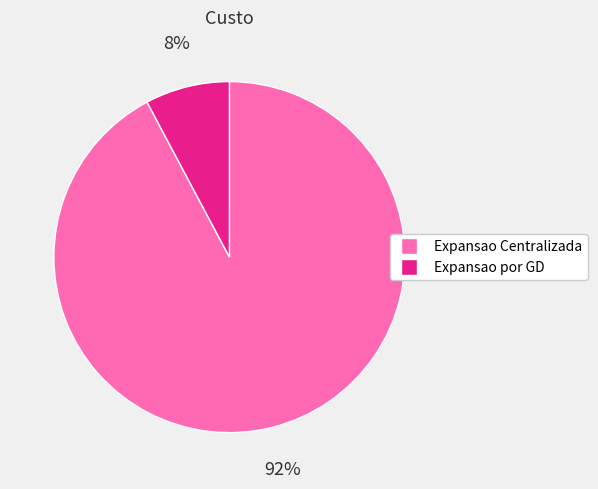

What is the majority slice?

Expansao Centralizada